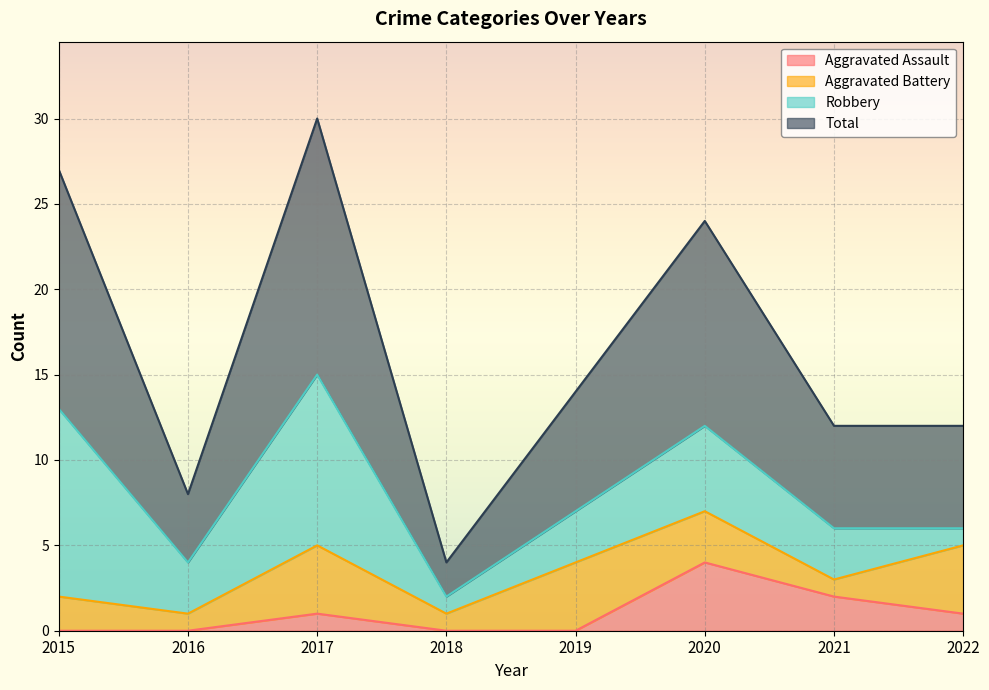

Which category has the highest value in the Aggravated Assault series?

2020